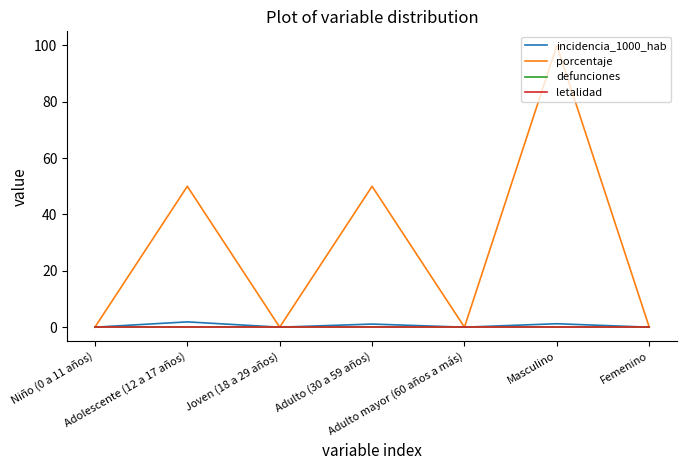

Does the chart display data point markers on the line(s)?

No